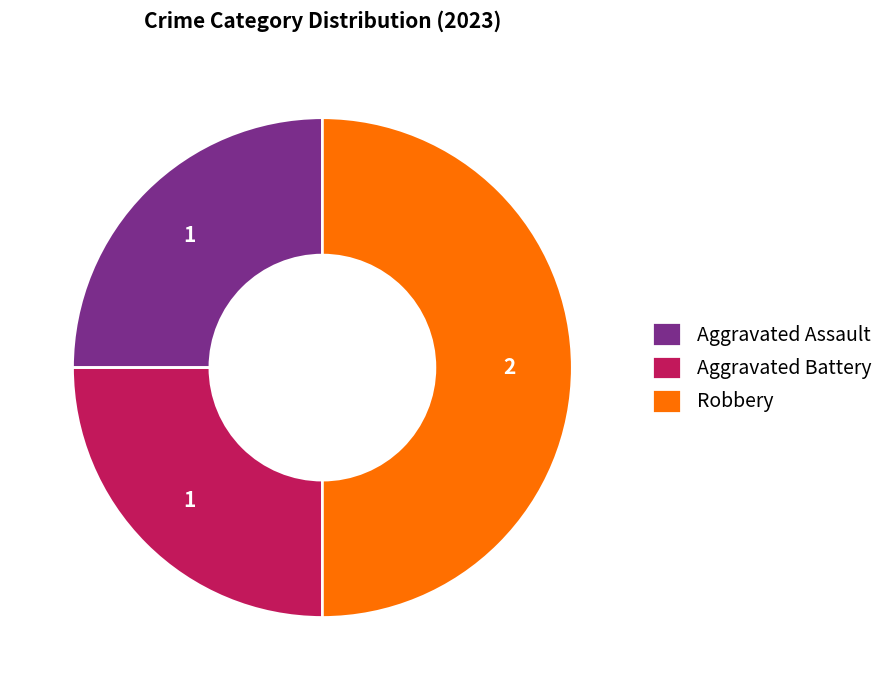

Does Aggravated Assault represent more than half of the total?

No